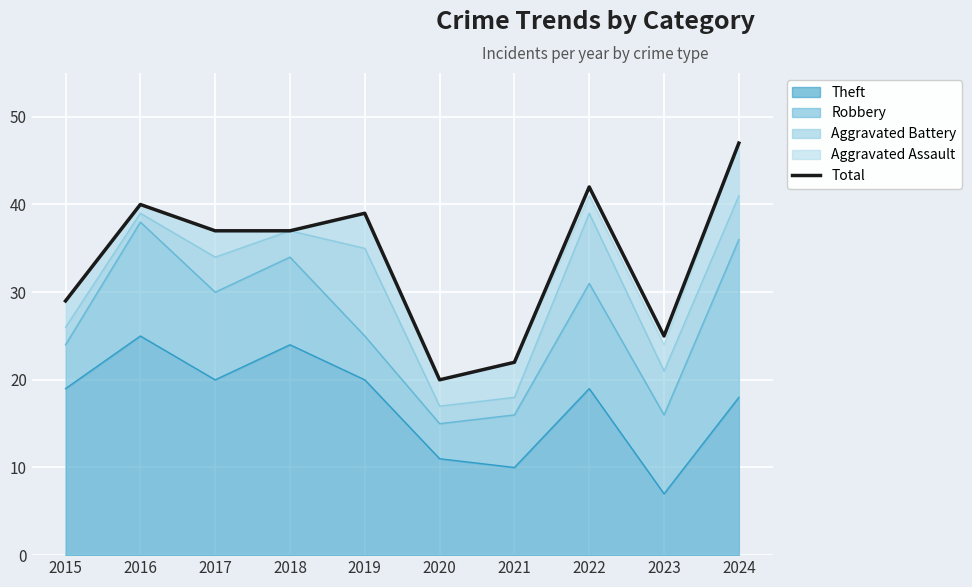

What is the sum of the values at 2021 and 2022?

64